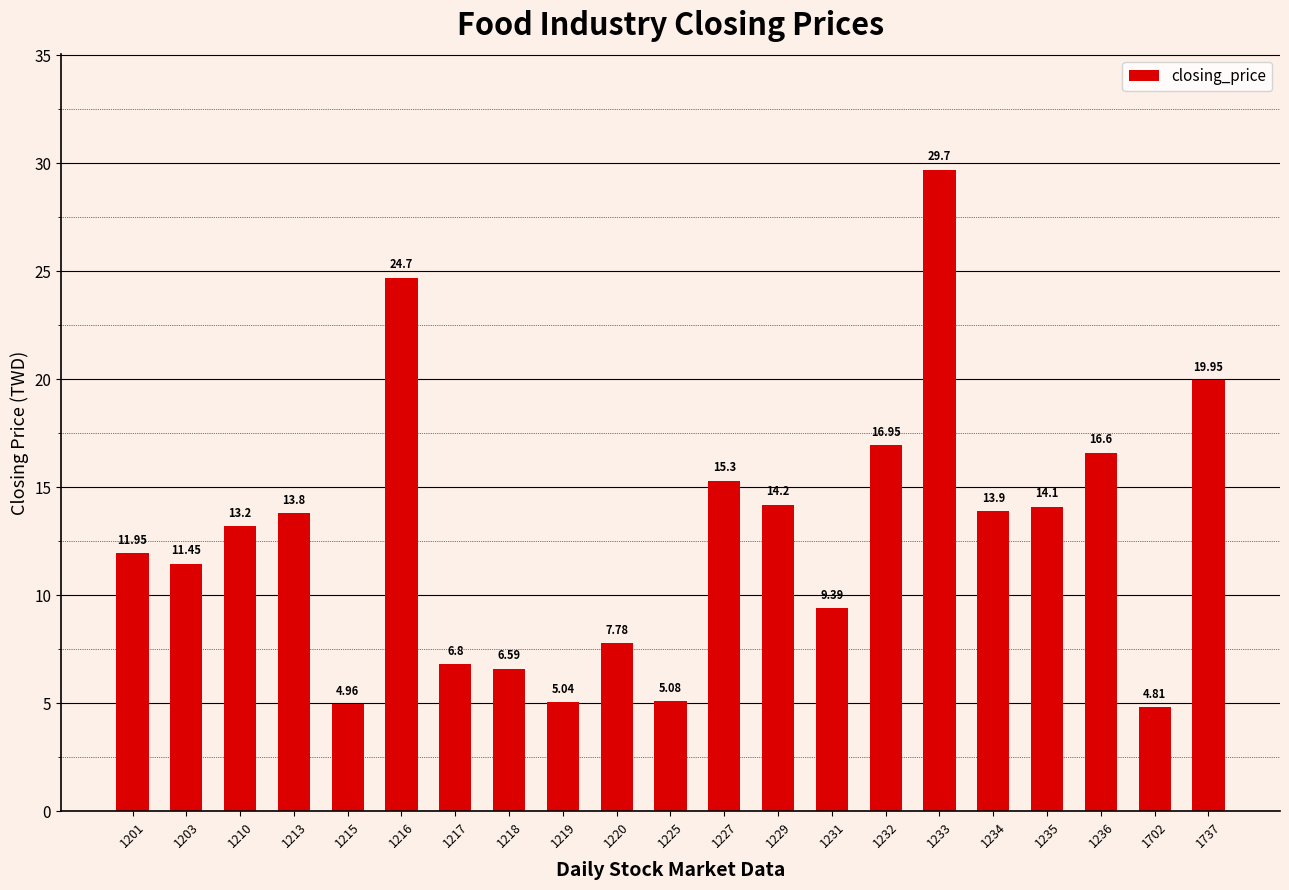

The value at 1201 is 15.9. True or false?

False